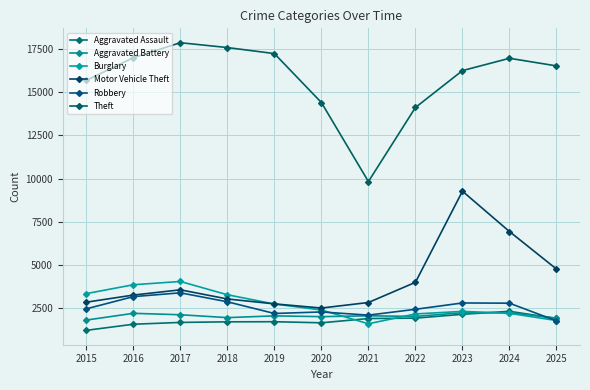

How many lines are shown in the chart?

6